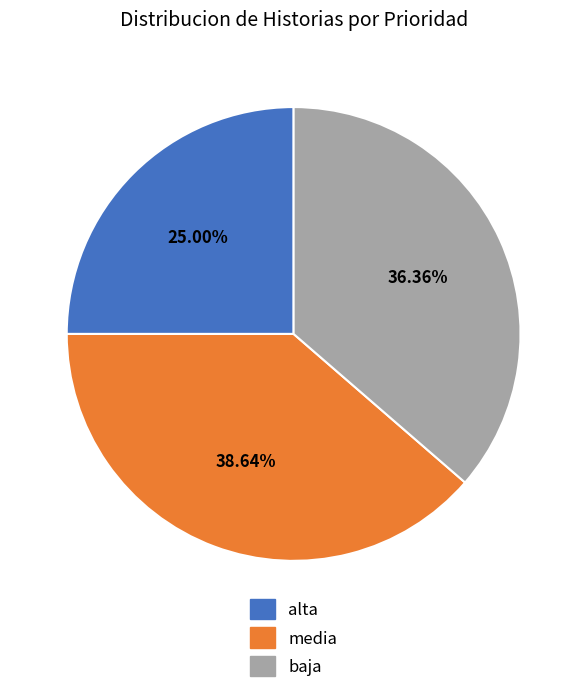

Count the number of slices in the pie.

3